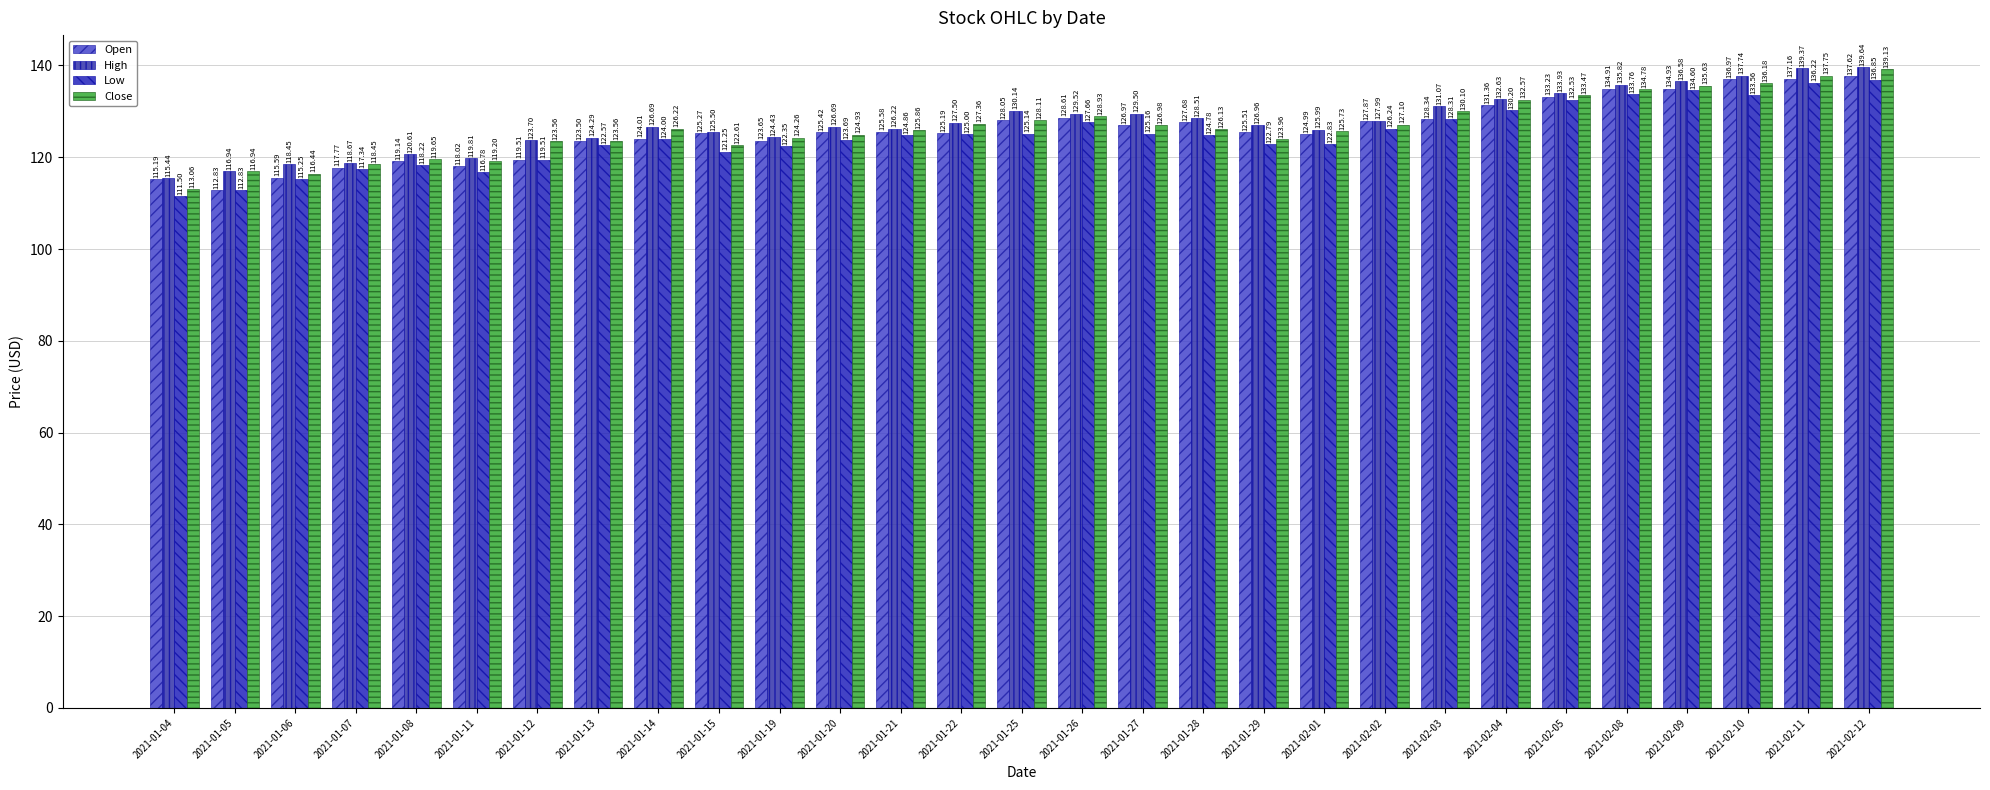

What are all the series names shown in the legend?

Open, High, Low, Close